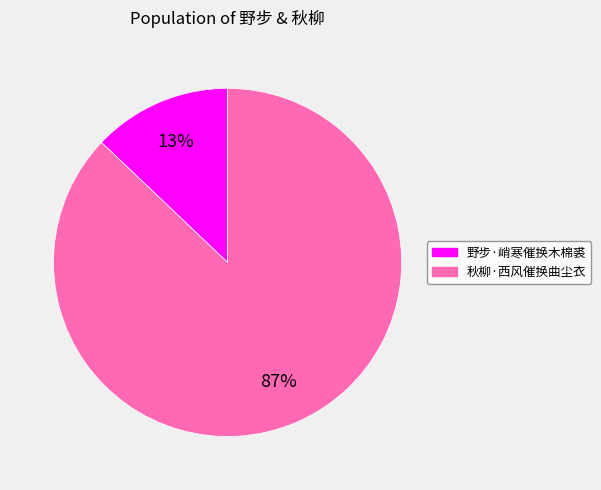

How many slices are in this pie chart?

2